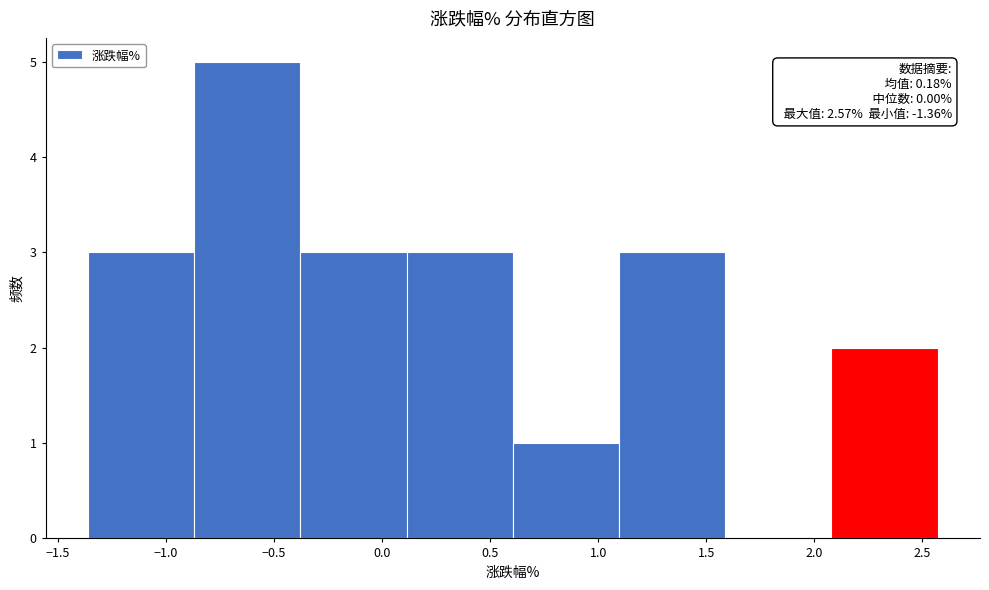

Which range on the x-axis has the tallest bar?

-0.85 to -0.40